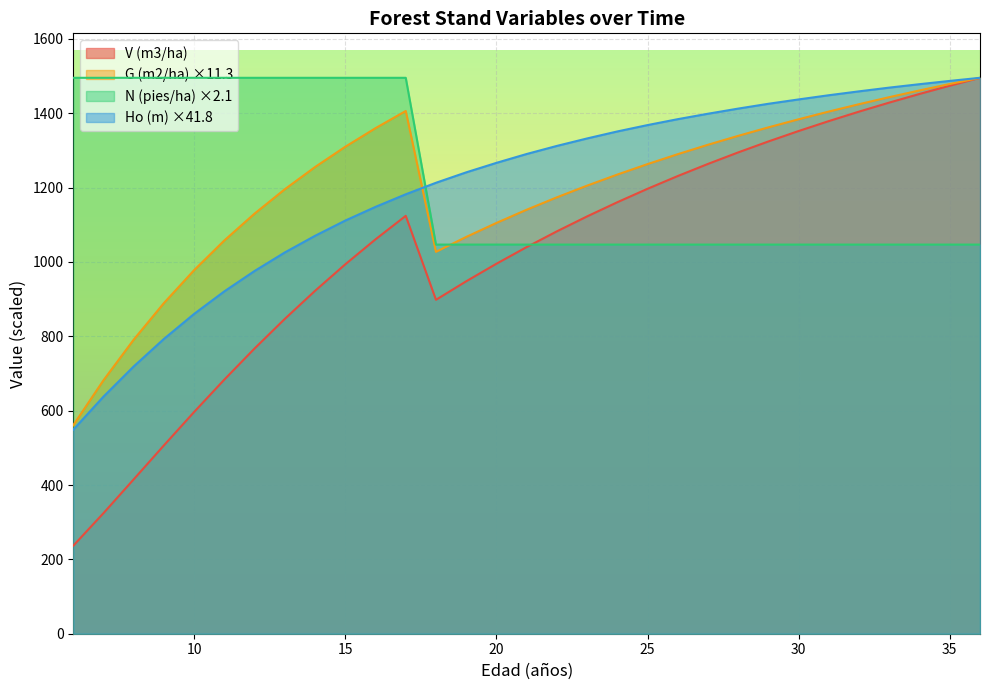

Between 14 and 16, which series saw the biggest shift?

V (m3/ha)